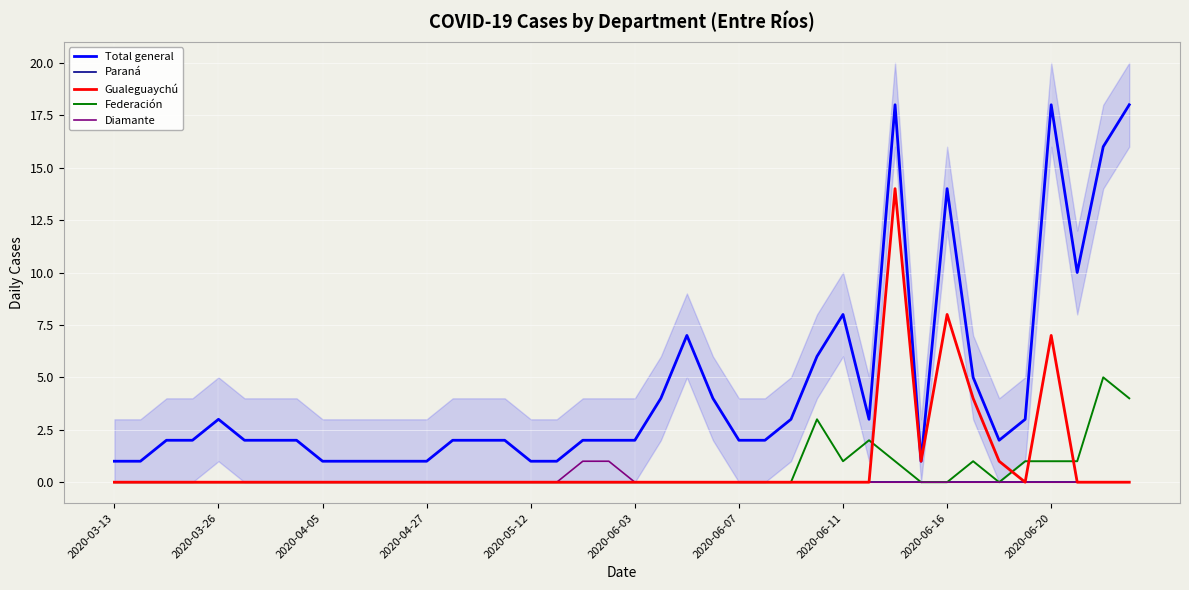

Rank the series by their maximum value, from highest to lowest.

Total general, Gualeguaychú, Federación, Diamante, Paraná